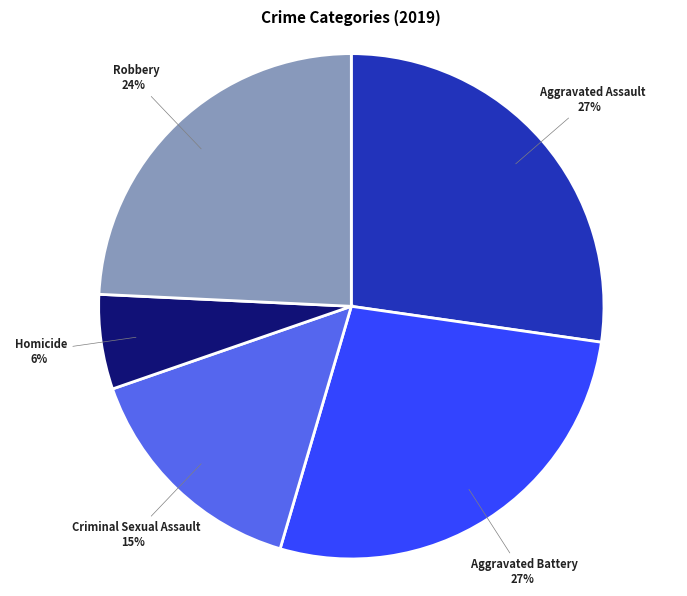

To the nearest percent, what is the average slice percentage?

20%